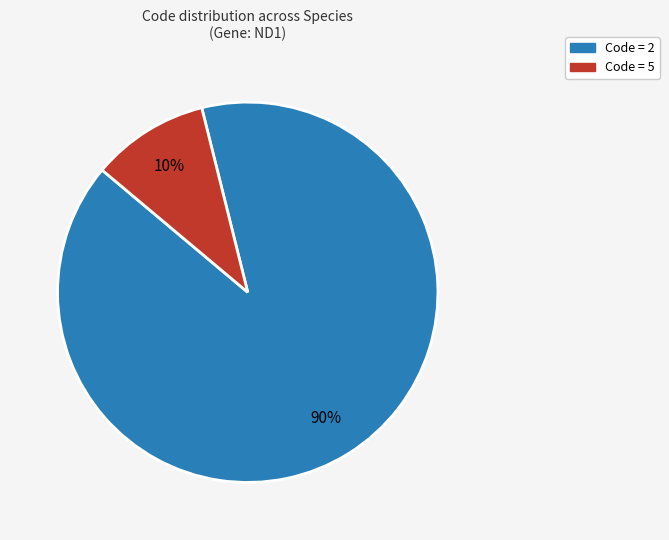

Is there any slice that represents more than half of the pie?

Yes